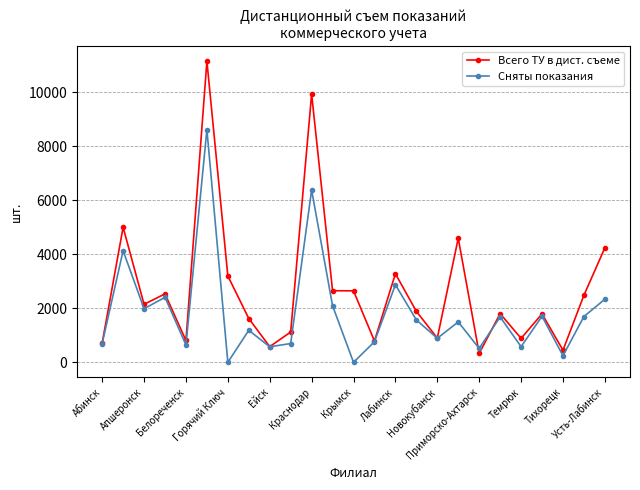

Rank the series by their average value, from highest to lowest.

Всего ТУ в дист. съеме, Сняты показания